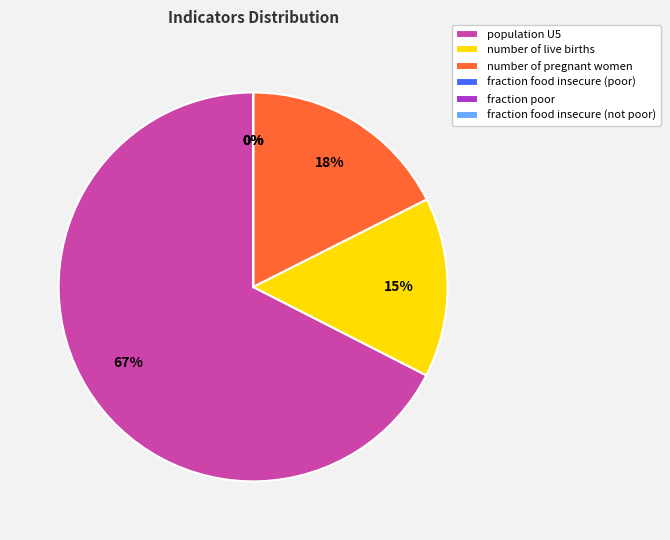

Is there any slice that represents more than half of the pie?

Yes